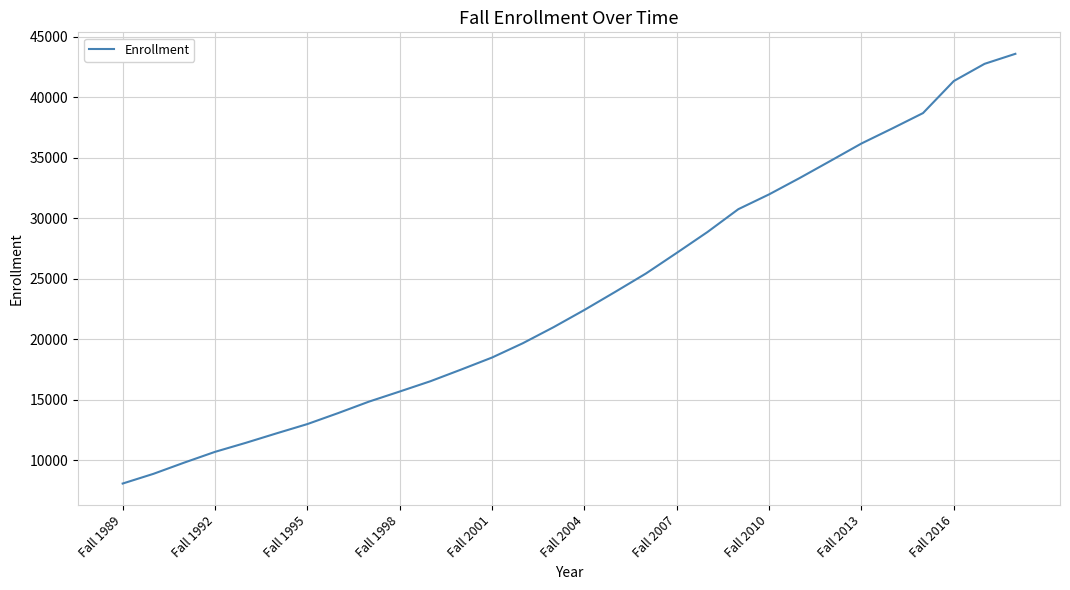

What is the difference between the maximum and minimum values?

35518.3